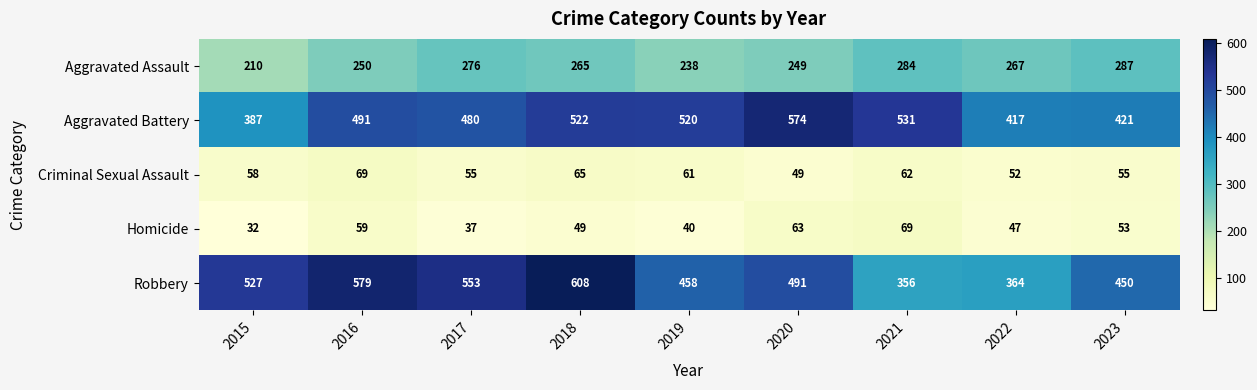

How many data points does each series have?

9